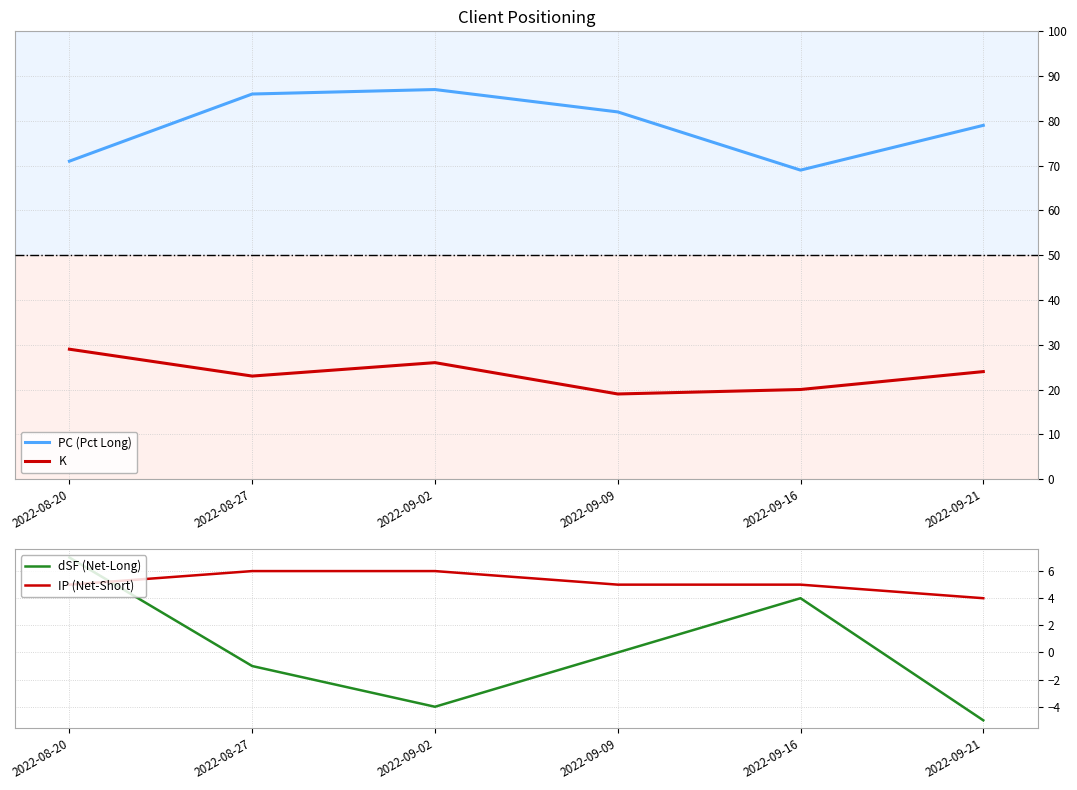

Is it true that K equals 19 at 2022-09-09?

True